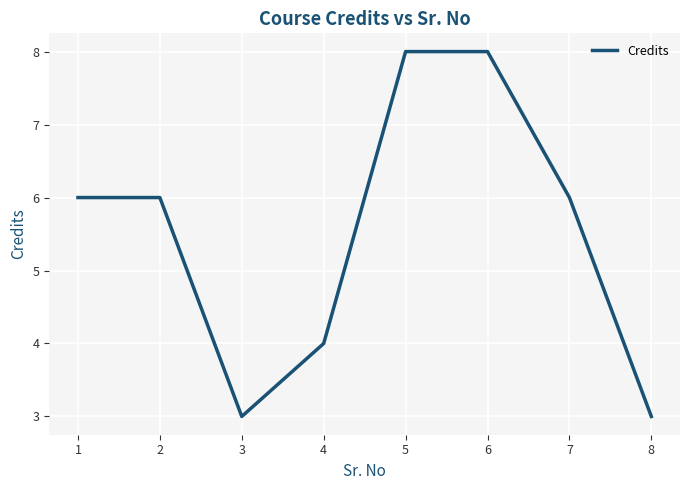

What is the difference between the maximum and minimum values?

5